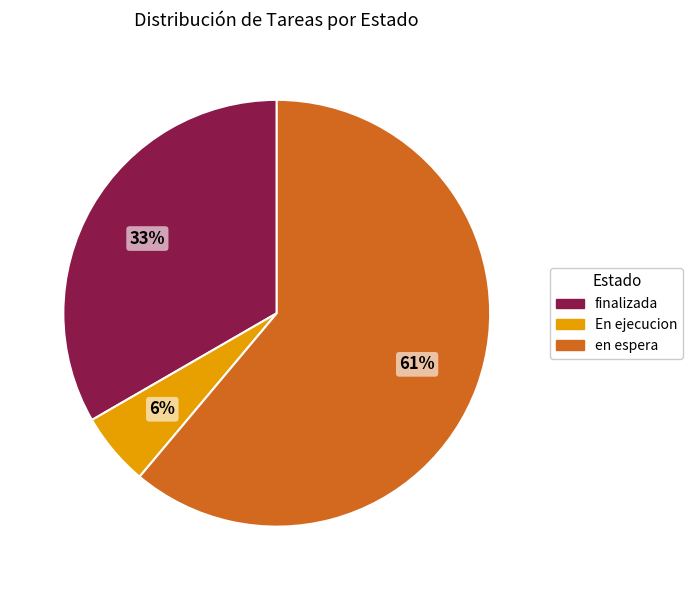

To the nearest percent, what is the average slice percentage?

33%